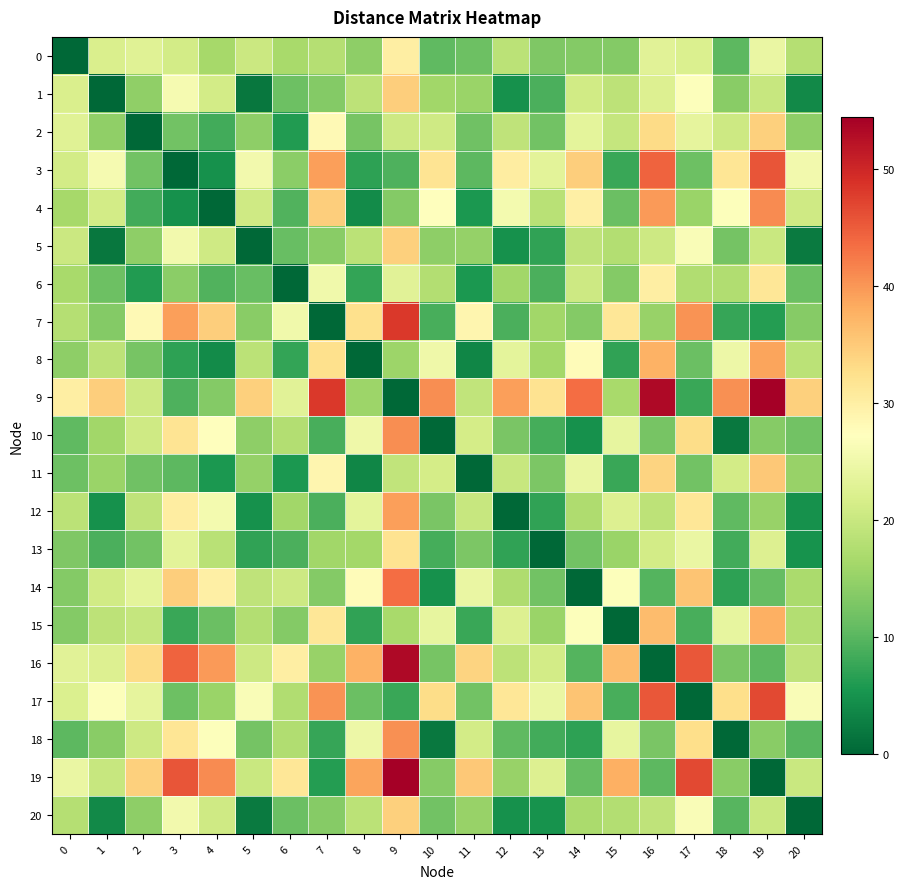

How many distinct data groups are displayed?

21